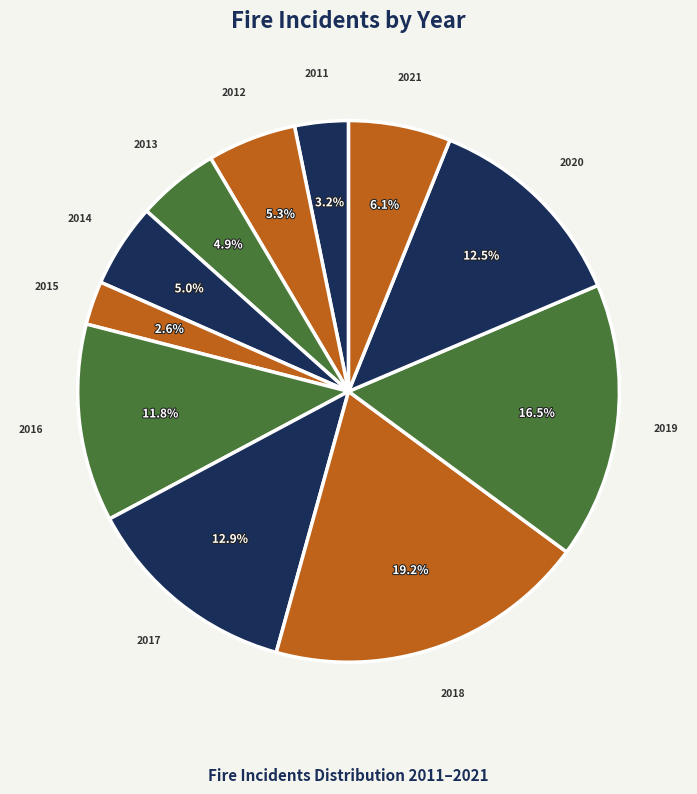

Which slice is the smallest?

2015